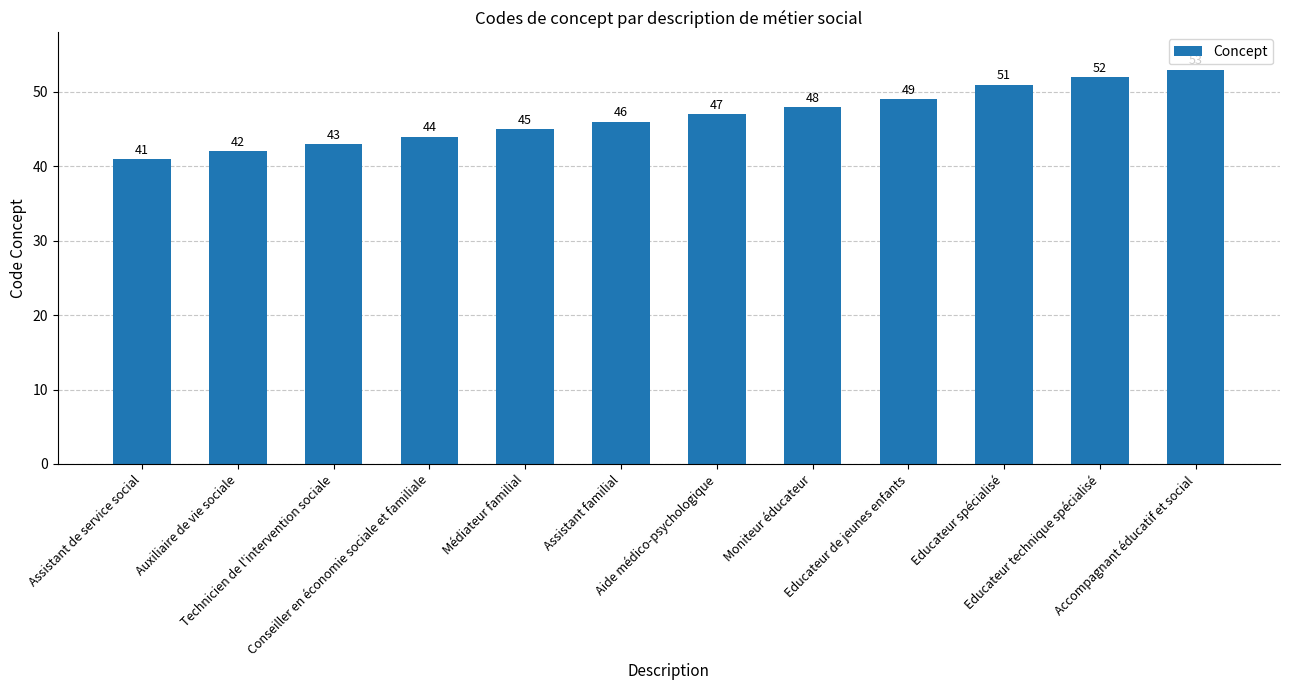

True or false: the data shows 18 at Educateur spécialisé.

False